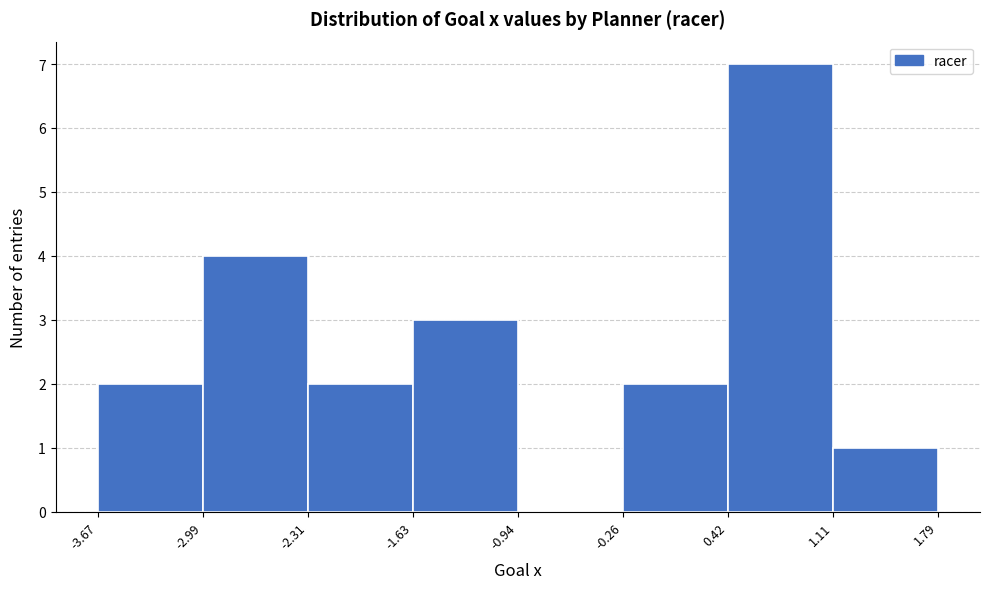

Reading left to right, transcribe this chart: for each bar, give the range it covers on the x-axis and its height. The values are not printed on the chart, so give them approximately, as read against the axis.

-3.67 to -2.99: 2
-2.99 to -2.31: 4
-2.31 to -1.63: 2
-1.63 to -0.94: 3
-0.94 to -0.26: 0
-0.26 to 0.42: 2
0.42 to 1.11: 7
1.11 to 1.79: 1